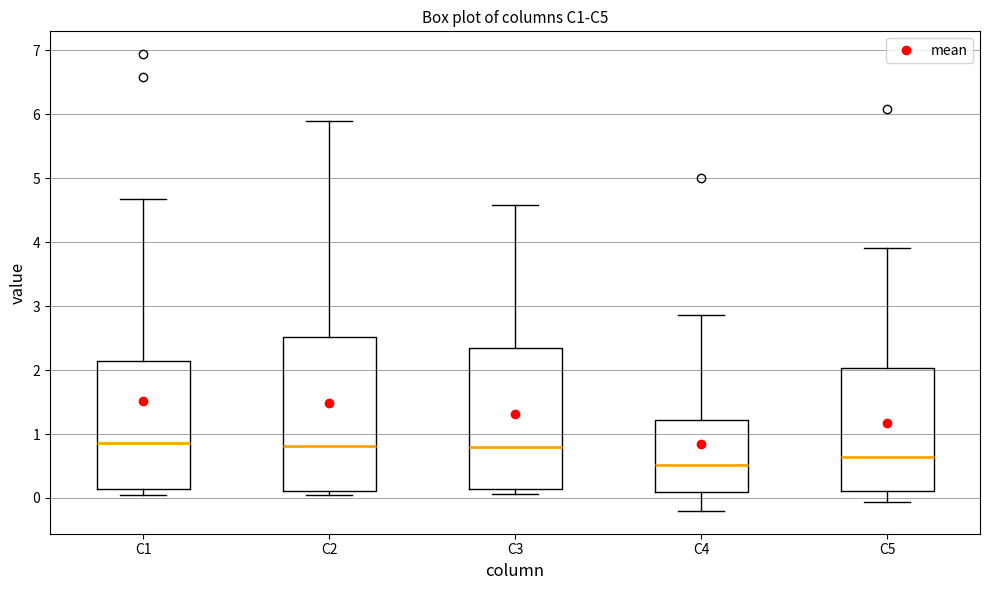

Reading left to right, read every box against the y-axis: the position of its median line, the range the box covers, and the ends of its whiskers. The values are not printed on the chart, so give them approximately, as read against the axis.

C1: median 0.9, box 0.1 to 2.1, whiskers 0.0 to 4.7
C2: median 0.8, box 0.1 to 2.5, whiskers 0.0 to 5.9
C3: median 0.8, box 0.1 to 2.3, whiskers 0.1 (just below the box's lower edge) to 4.6
C4: median 0.5, box 0.1 to 1.2, whiskers -0.2 to 2.9
C5: median 0.6, box 0.1 to 2.0, whiskers -0.1 to 3.9